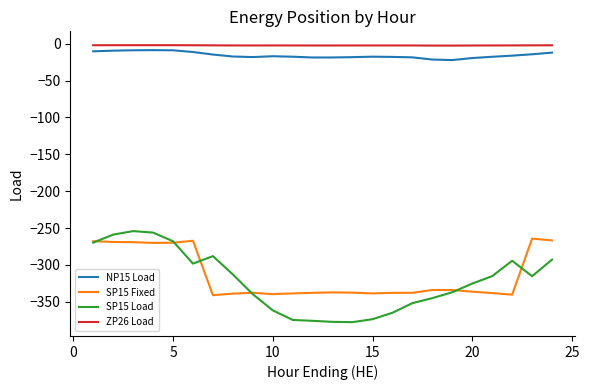

True or false: NP15 Load and SP15 Fixed intersect in this chart.

False